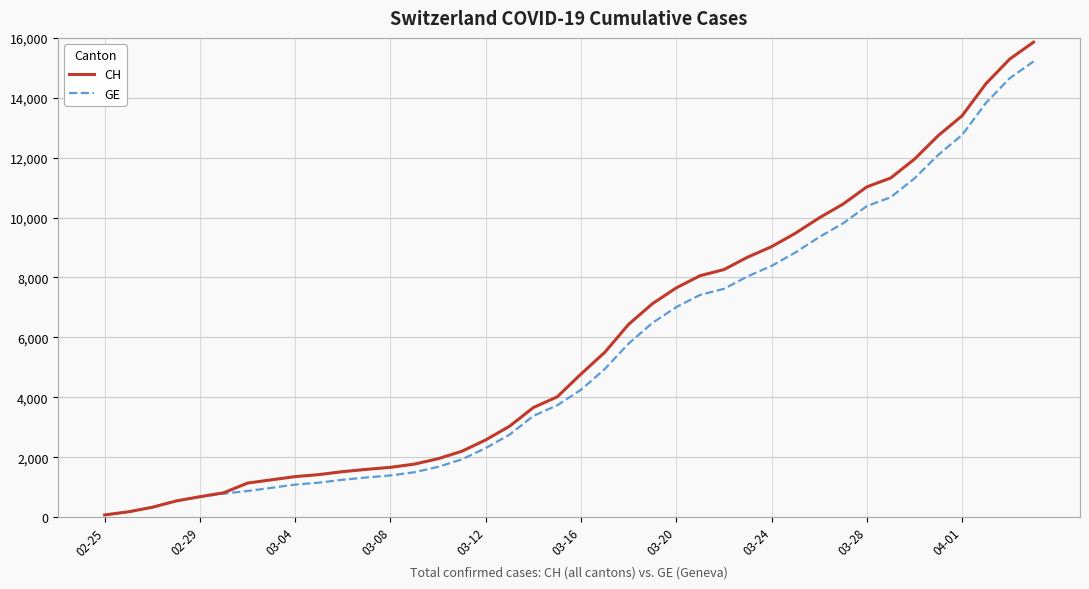

What is the maximum value for GE?

15215